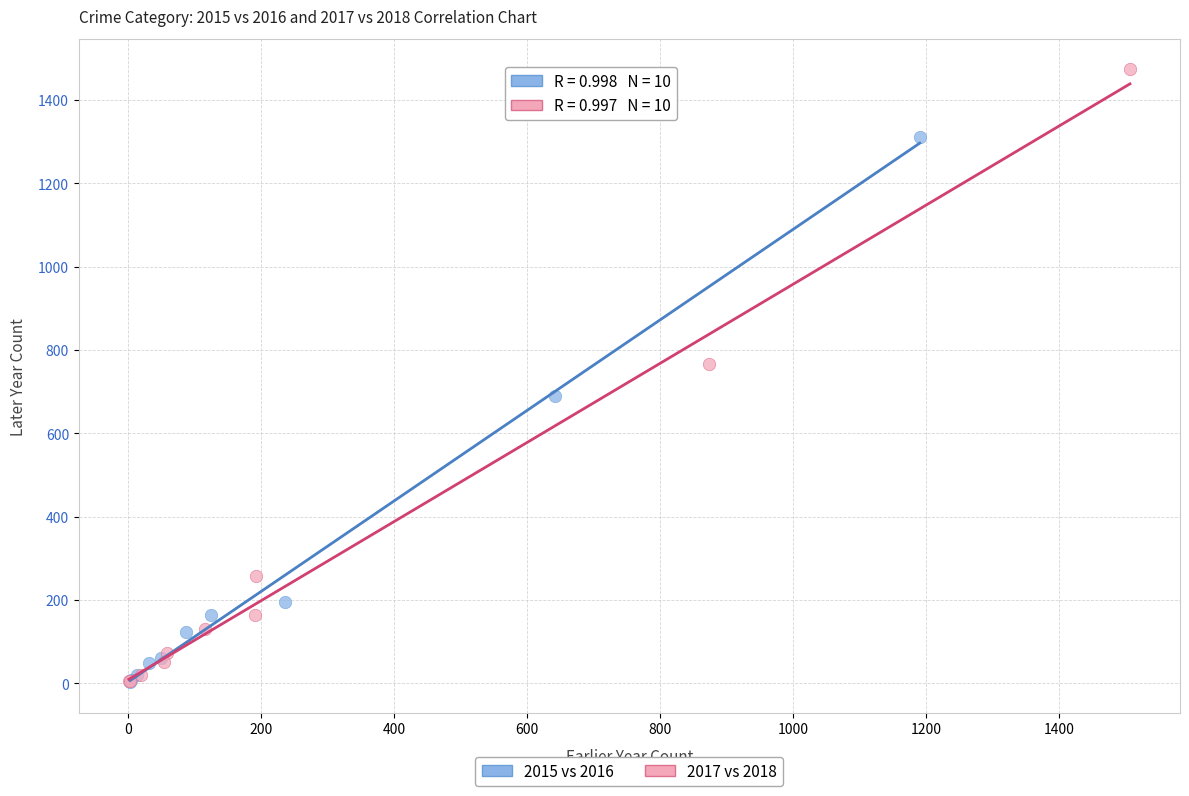

Which series has the largest Y range (max minus min)?

2017 vs 2018